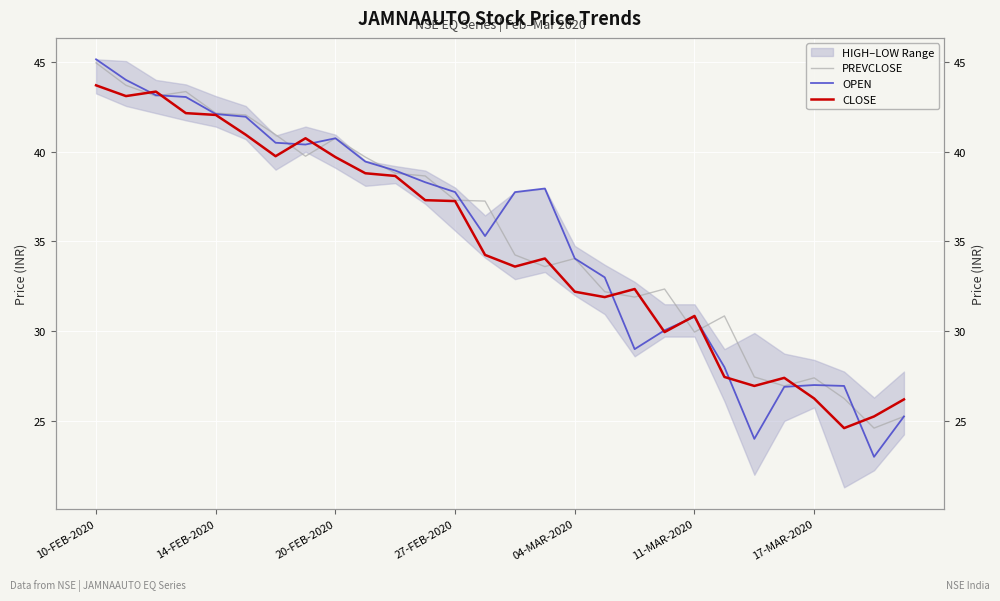

Which has a higher value, 27-FEB-2020 or 15?

27-FEB-2020